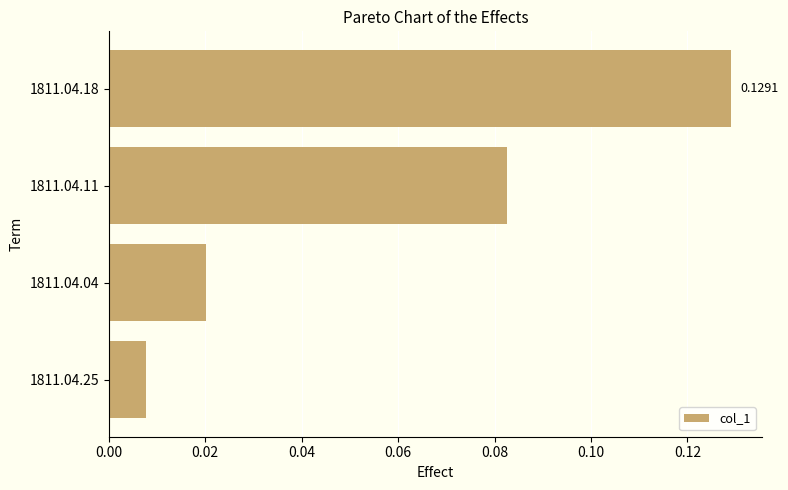

What is the sum of all values?

0.2